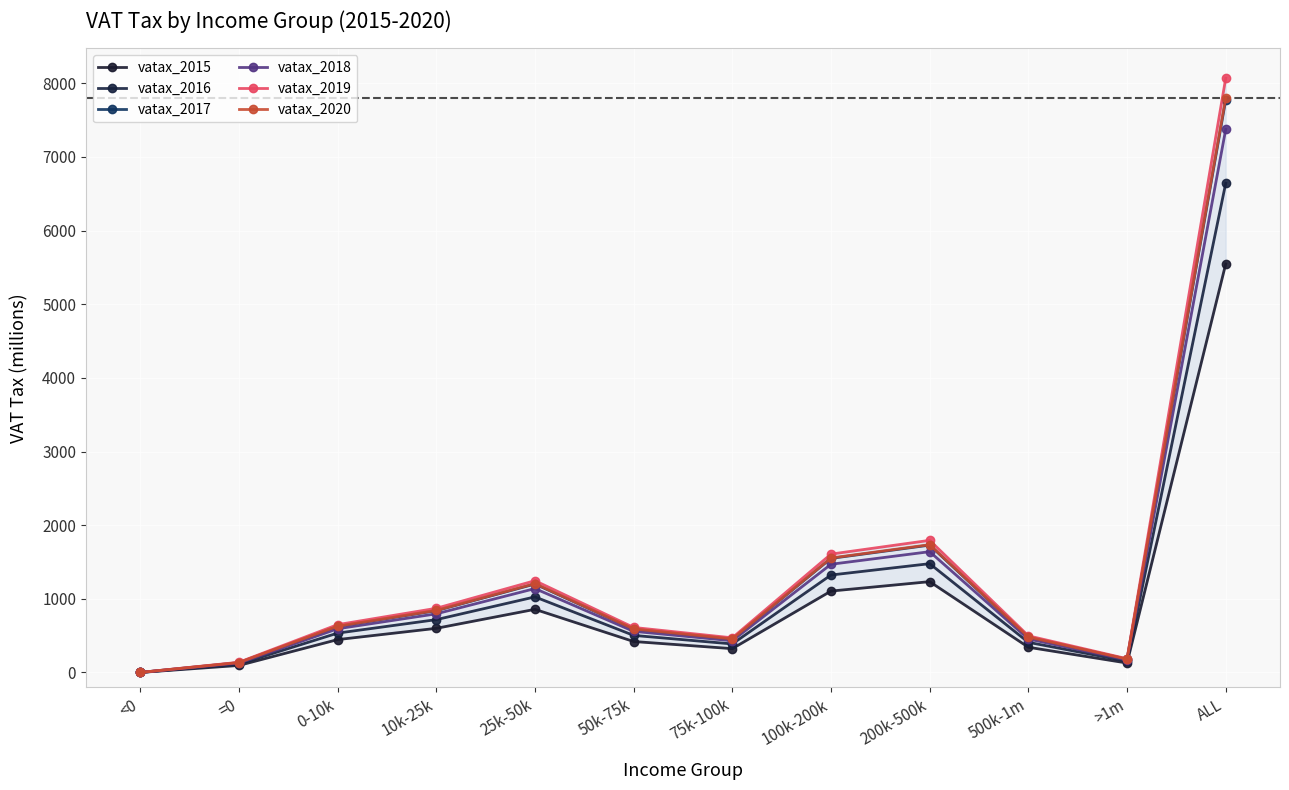

Reading right to left, extract all data points from this chart.

vatax_2015: 5548	128	342	1233	1105	323	420	857	599	446	95	0
vatax_2016: 6643	153	409	1477	1323	387	503	1026	717	534	114	0
vatax_2017: 7777	179	479	1729	1549	453	589	1201	839	625	133	0
vatax_2018: 7375	170	454	1640	1469	430	558	1139	796	593	126	0
vatax_2019: 8070	186	497	1794	1607	470	611	1246	871	649	138	0
vatax_2020: 7805	180	481	1735	1554	455	591	1206	842	628	134	0